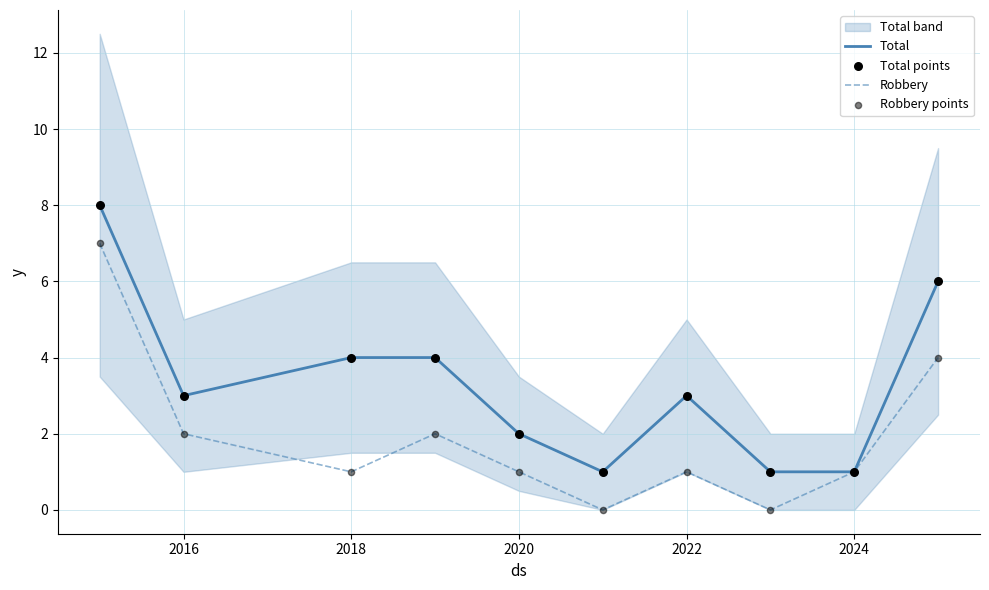

Is it true that Robbery equals 0 at 2022?

False